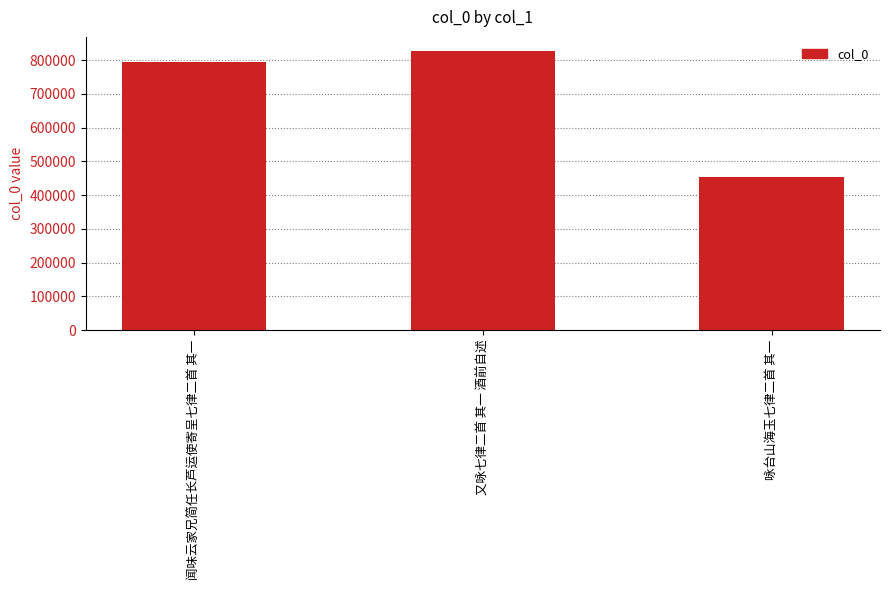

What is the ratio of the value at 闻味云家兄简任长芦运使寄呈七律二首 其一 to the value at 咏台山海玉七律二首 其一?

1.7